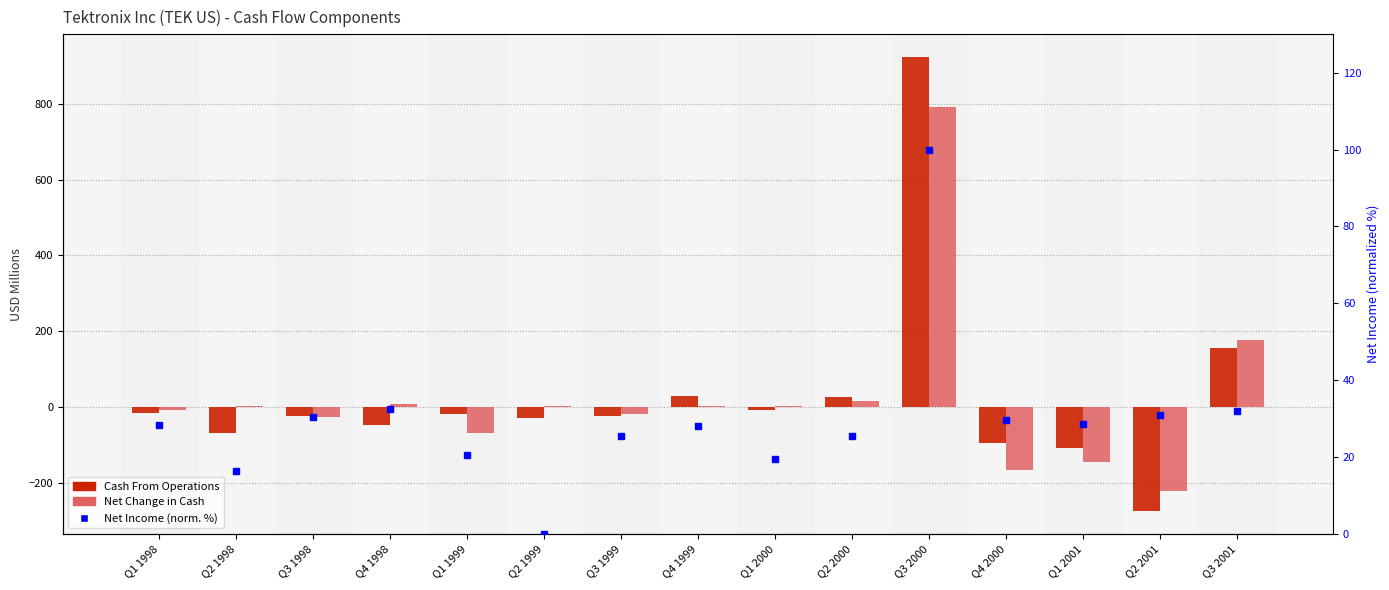

What is the label of the 7th bar from the right?

Q1 2000